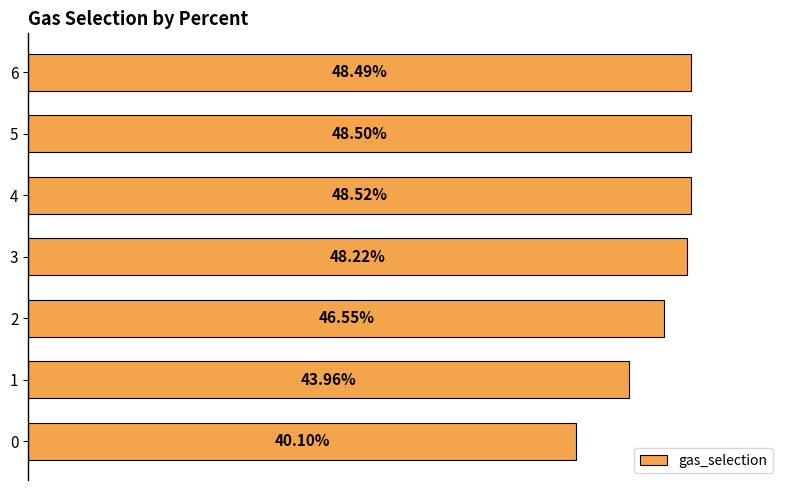

Does the chart contain any negative values?

No